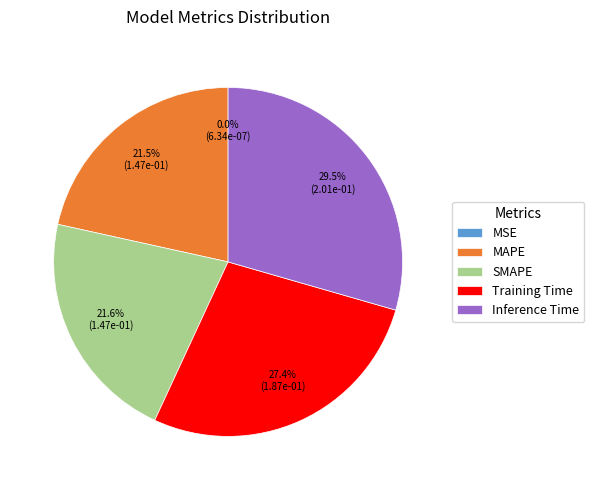

What portion of the pie excludes Training Time?

72.6%